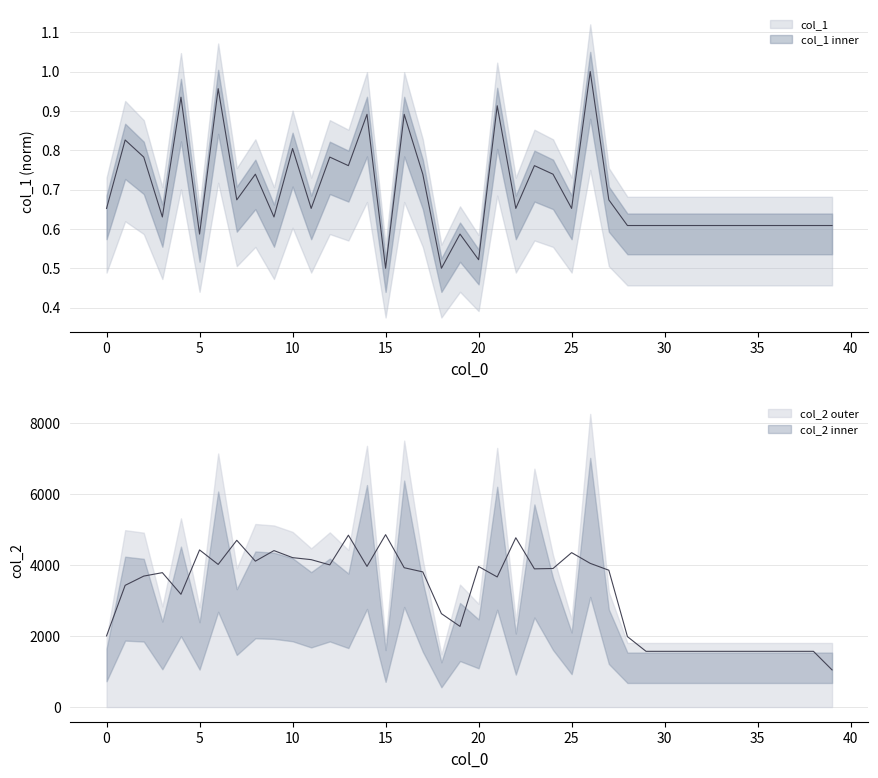

The value at 20 is 0.2. True or false?

False